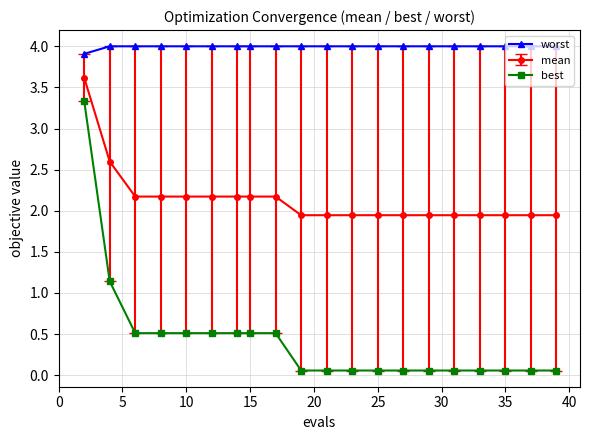

What is the highest value of the best series?

3.3